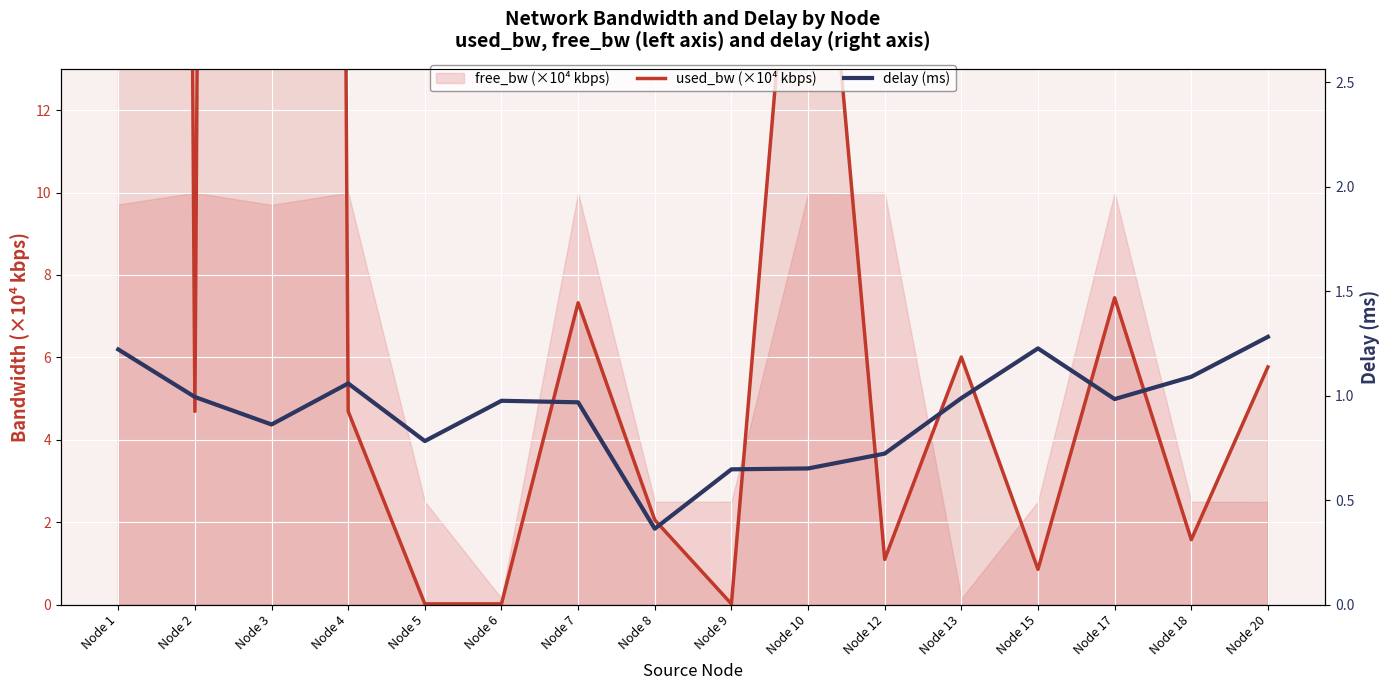

The value of used_bw (×10⁴ kbps) at Node 3 is 298.8. True or false?

True